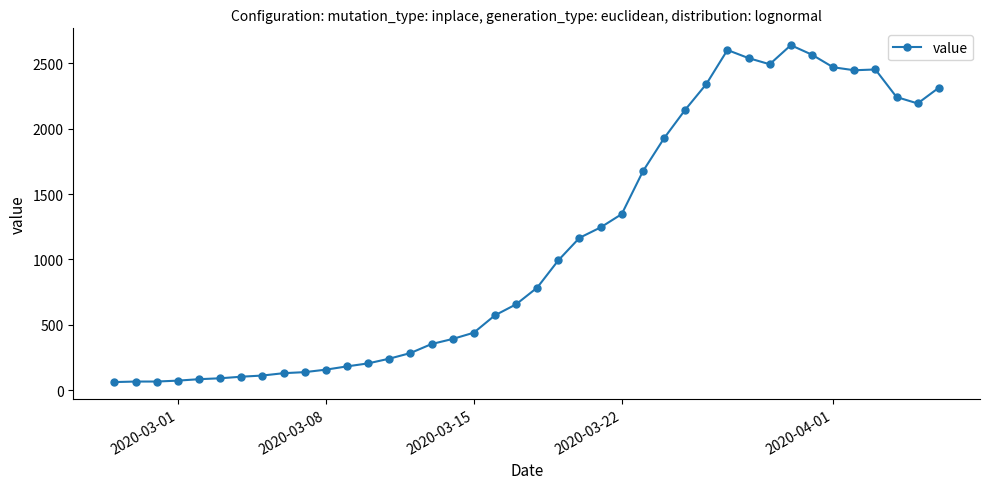

What is the sum of all values?

44980